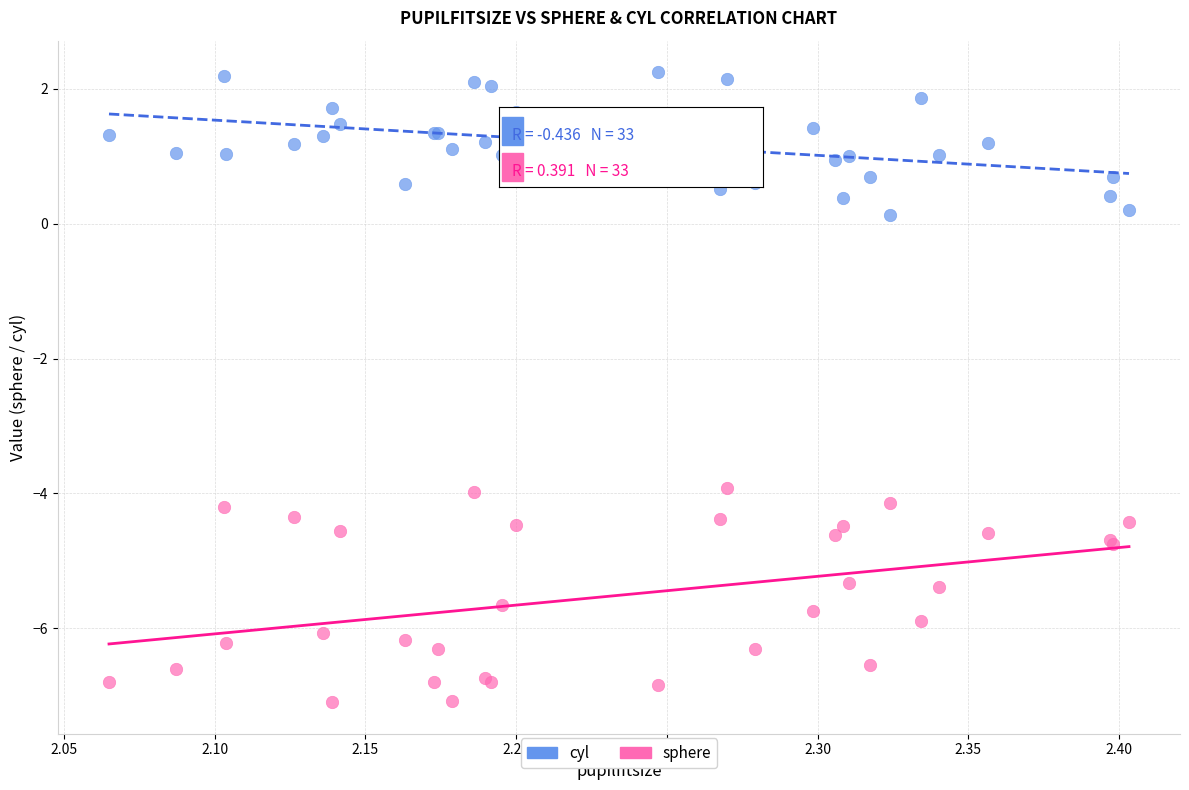

Which series contains the highest Y value?

cyl